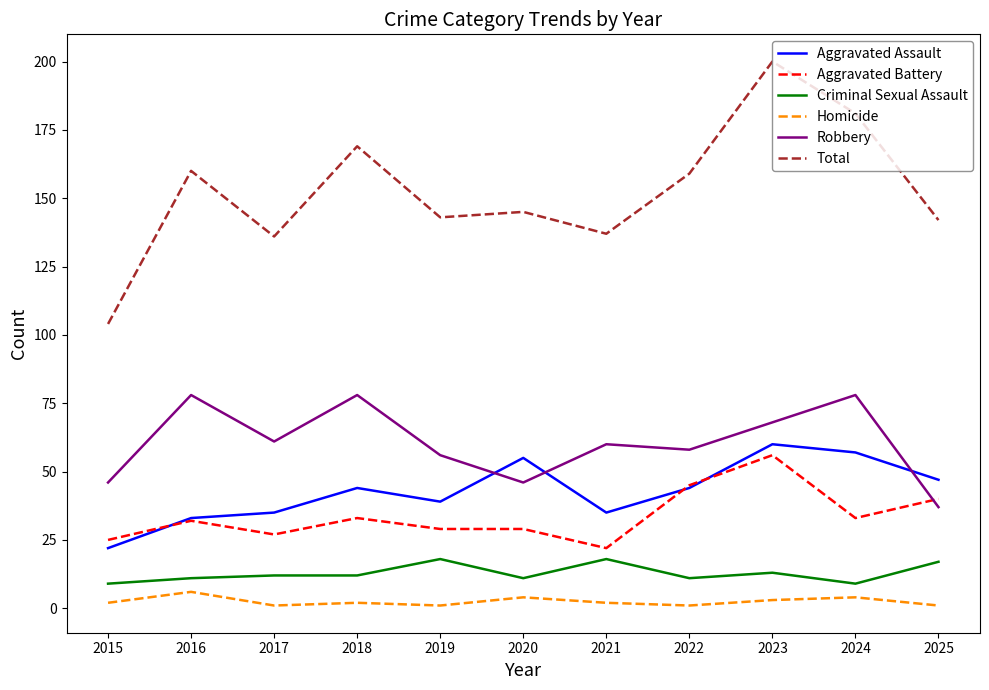

What is the difference between the maximum and minimum values in the Homicide series?

5